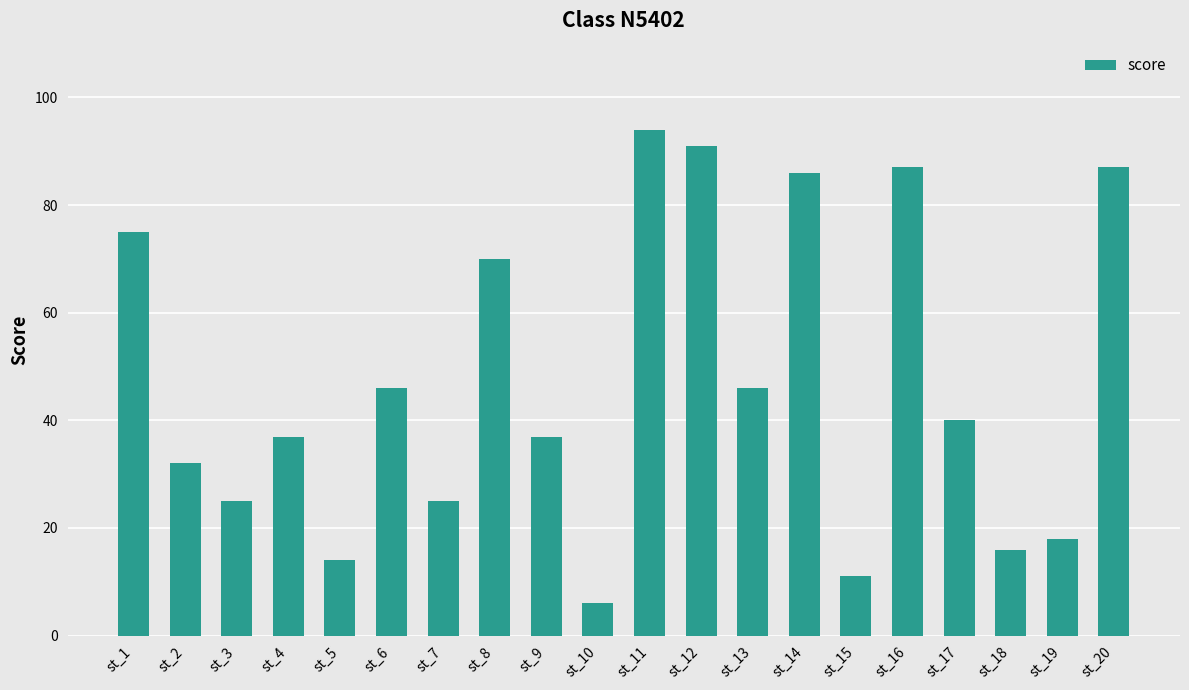

What is the value of the 9th bar from the left?

37